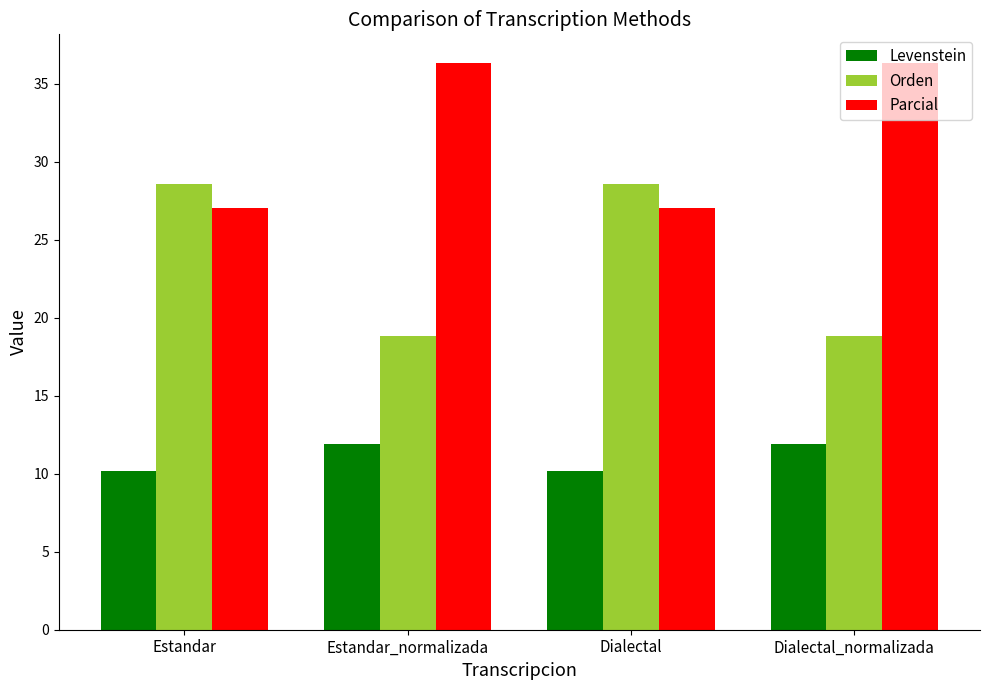

Reading left to right, what are all the values shown in this chart?

Levenstein: 10.2	11.9	10.2	11.9
Orden: 28.6	18.9	28.6	18.9
Parcial: 27.0	36.4	27.0	36.4